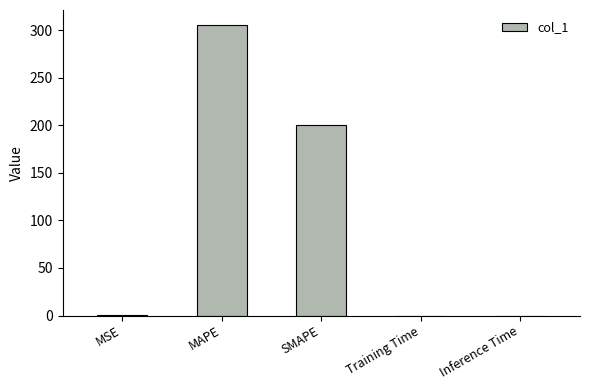

Are the bars grouped side by side (vs. stacked)?

No